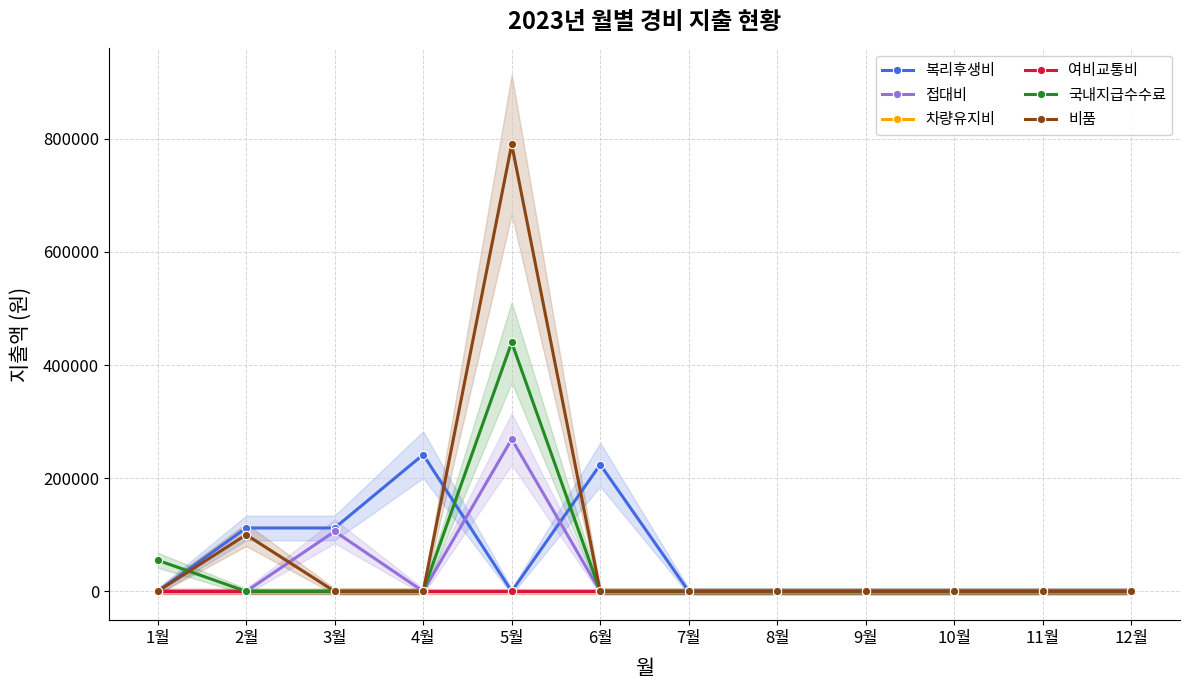

Rank the categories by 여비교통비 value from lowest to highest.

1월, 2월, 3월, 4월, 5월, 6월, 7월, 8월, 9월, 10월, 11월, 12월